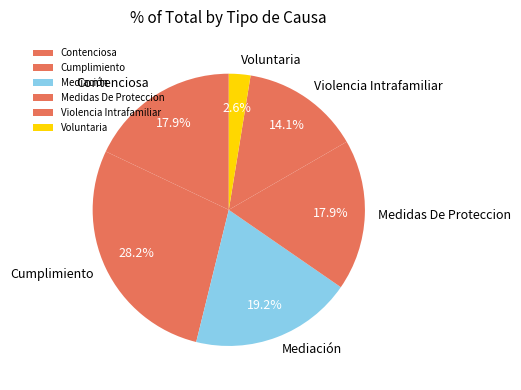

To the nearest percent, what is the difference between the largest and smallest slice percentages?

26%